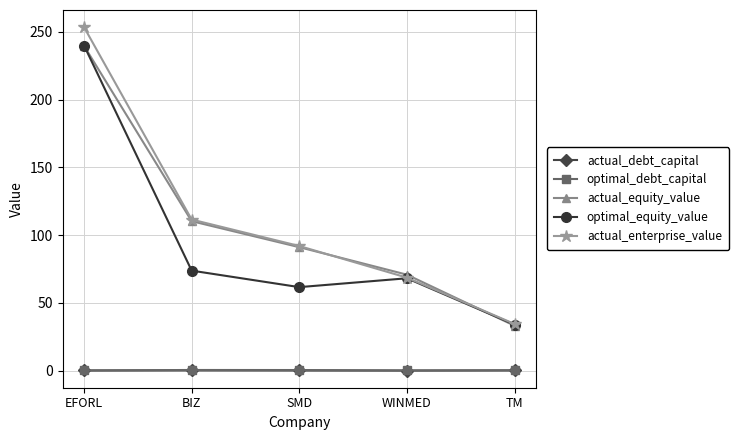

What is the approximate value of optimal_equity_value at WINMED?

68.1